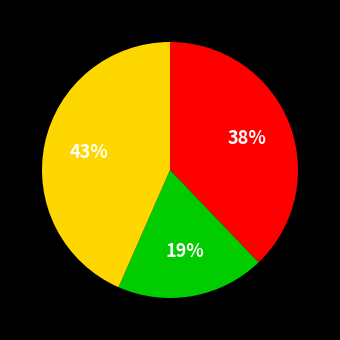

Does any single category account for the majority?

No